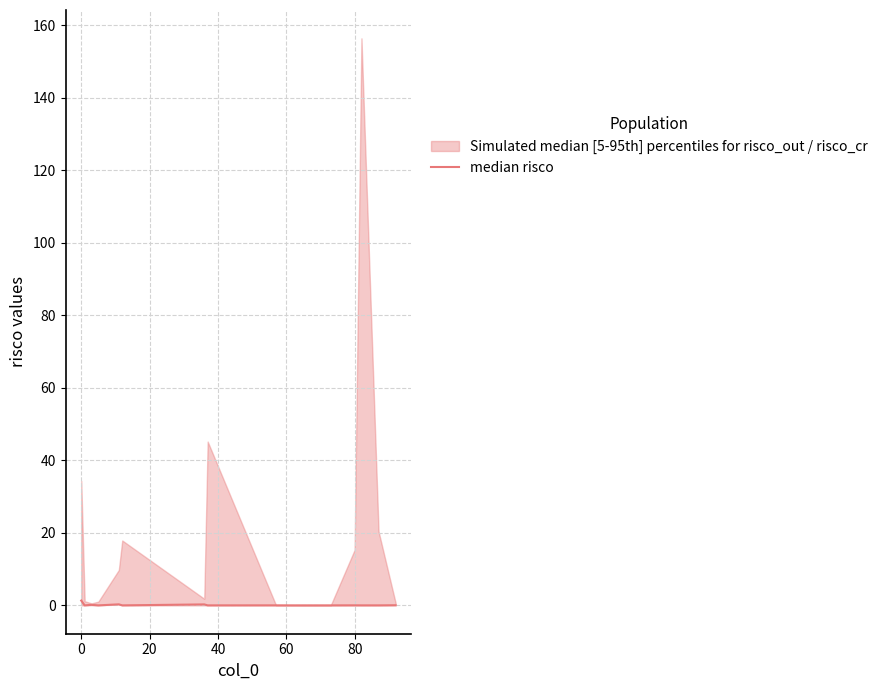

True or false: the data has more than 1 interior local peaks.

True